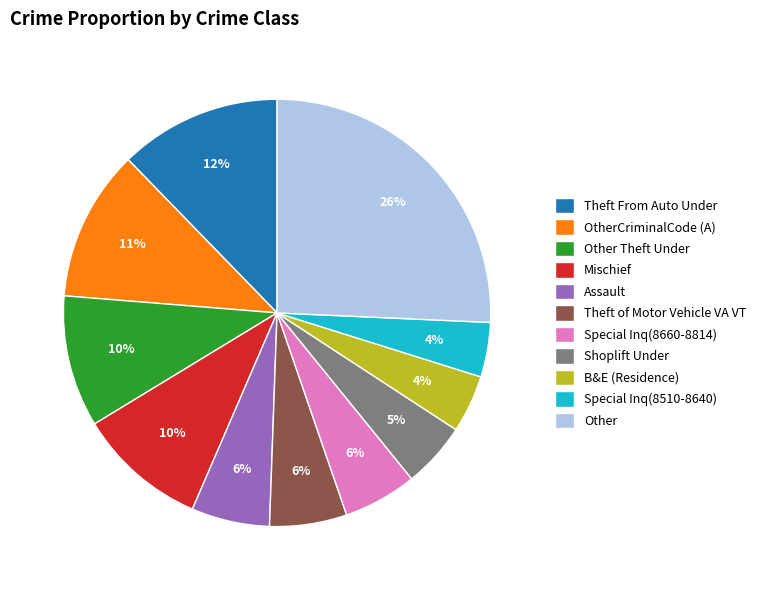

What percentage is the Other Theft Under slice, to the nearest percent?

10%